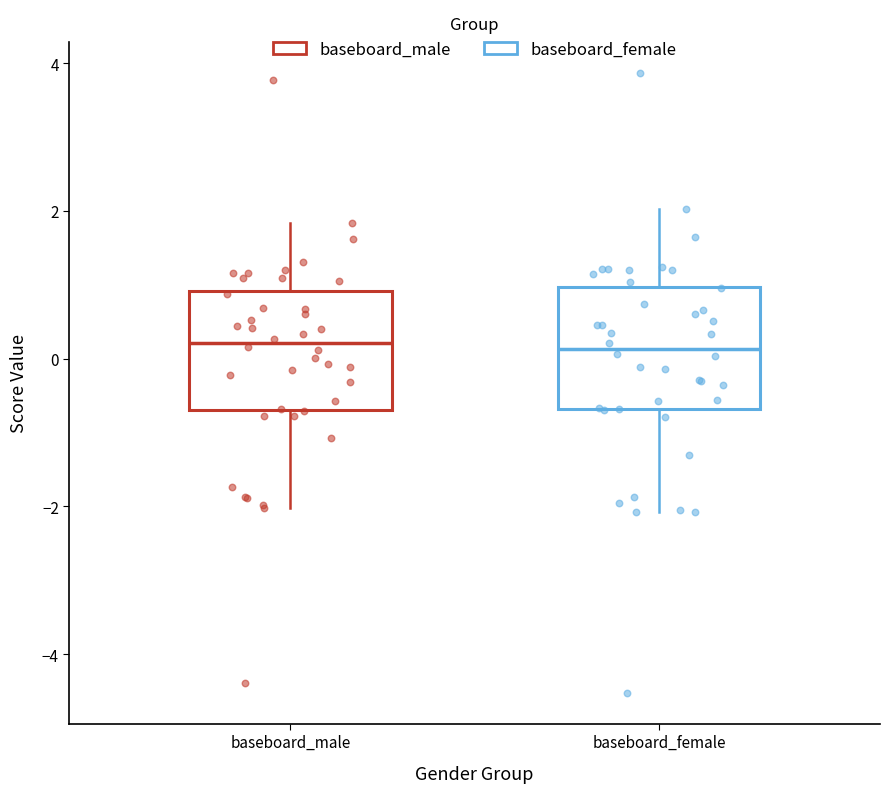

Reading left to right, transcribe this box plot: for each box, give where its median line is, the range the box spans, and where its two whiskers end, as read against the y-axis. The values are not printed on the chart, so give them approximately, as read against the axis.

baseboard_male: median 0.2, box -0.6 to 1.0, whiskers -2.0 to 1.8
baseboard_female: median 0.2, box -0.6 to 1.0, whiskers -2.0 to 2.0